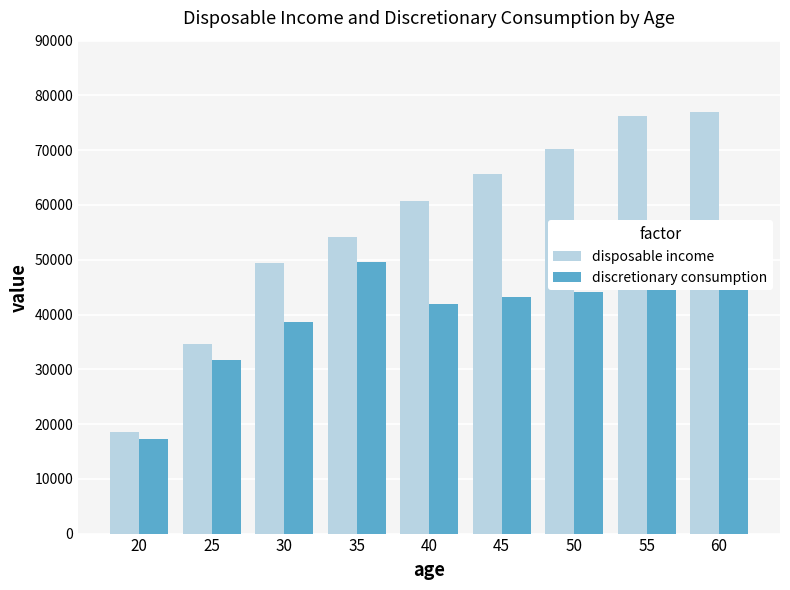

What is the difference between the maximum and minimum values in the discretionary consumption series?

32283.9